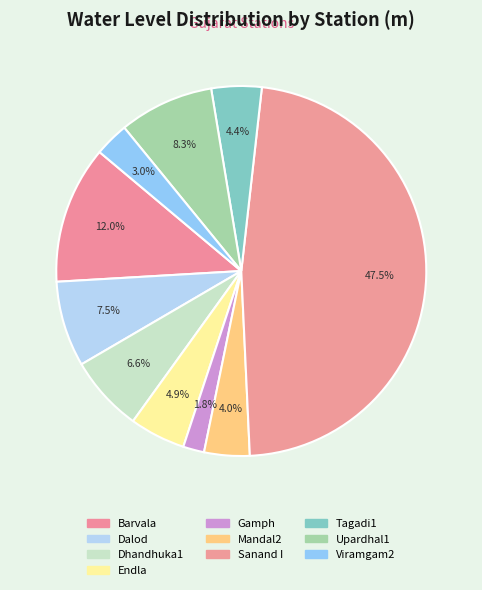

Which category has the biggest portion of the pie?

Sanand I